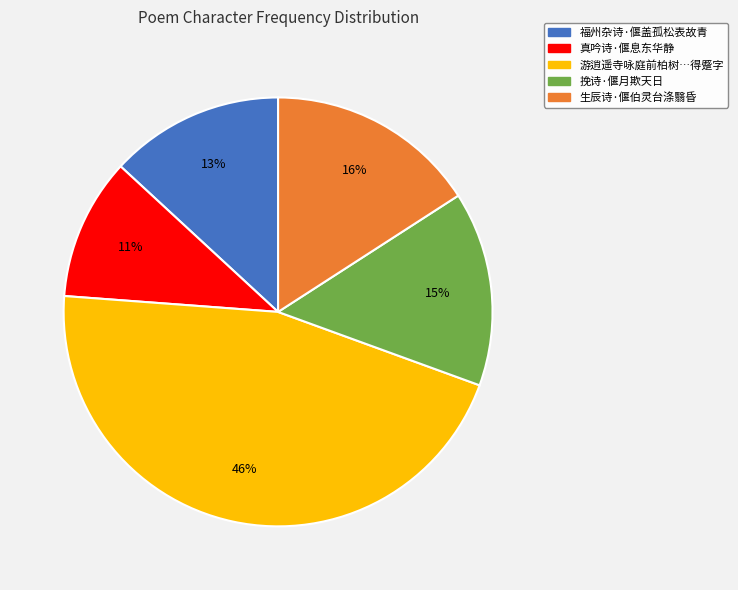

To the nearest percent, what is the average slice percentage?

20%